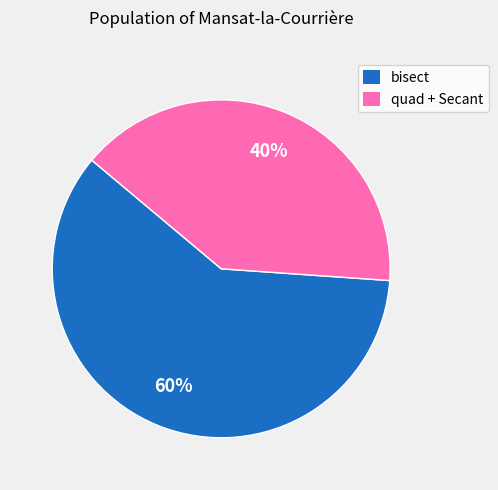

How many segments does this pie chart have?

2